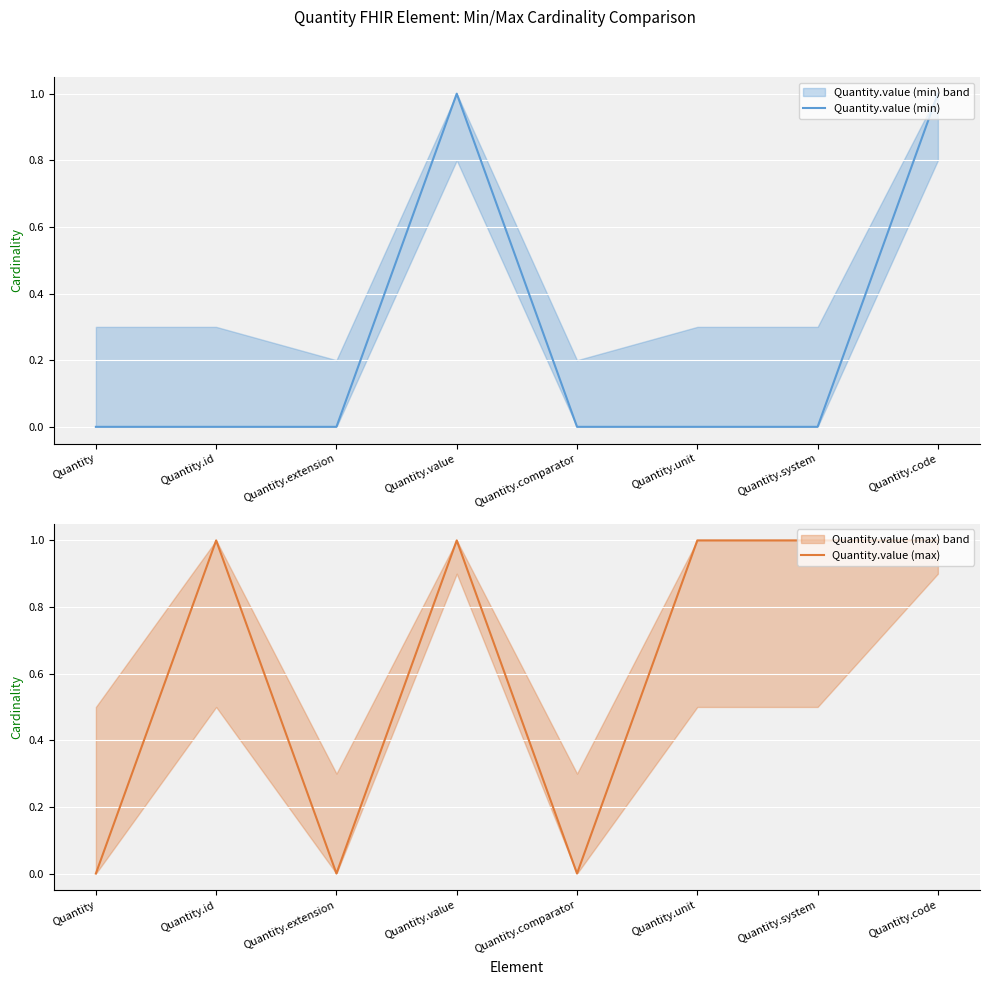

What is the average value of the Quantity.value (max) series?

1